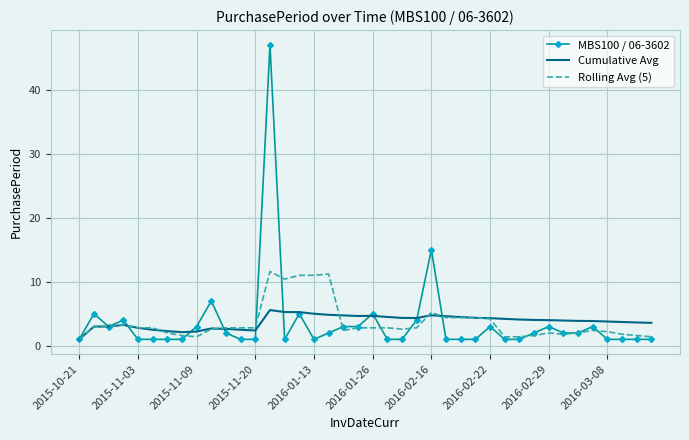

What is the average value of the Rolling Avg (5) series?

3.6